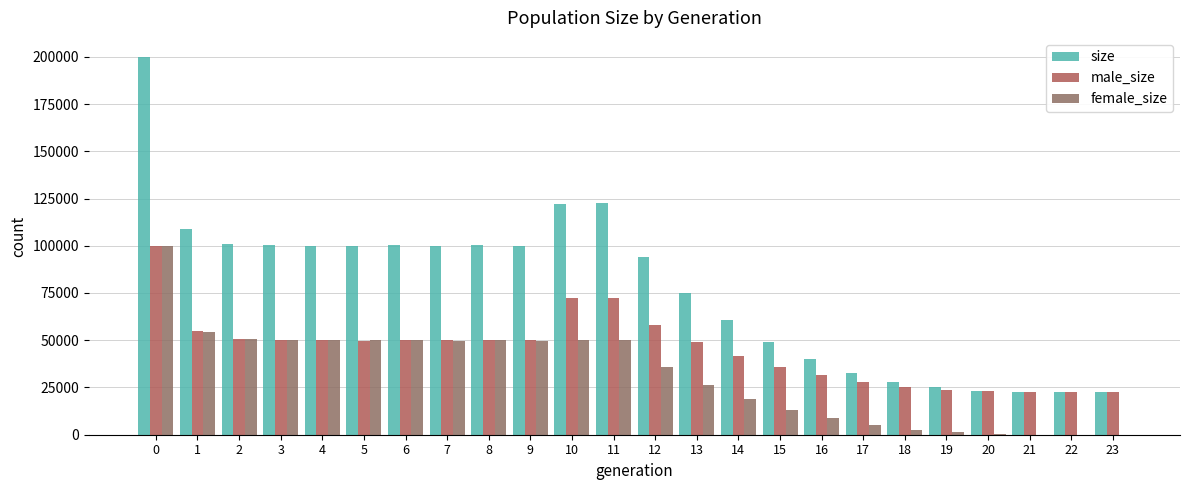

What is the maximum value for female_size?

99885